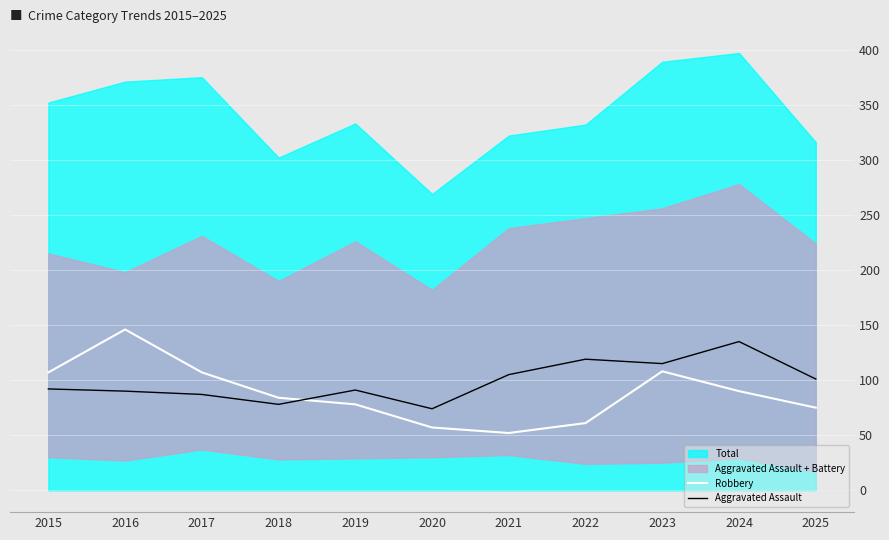

The value of Robbery at 2025 is 75. True or false?

True